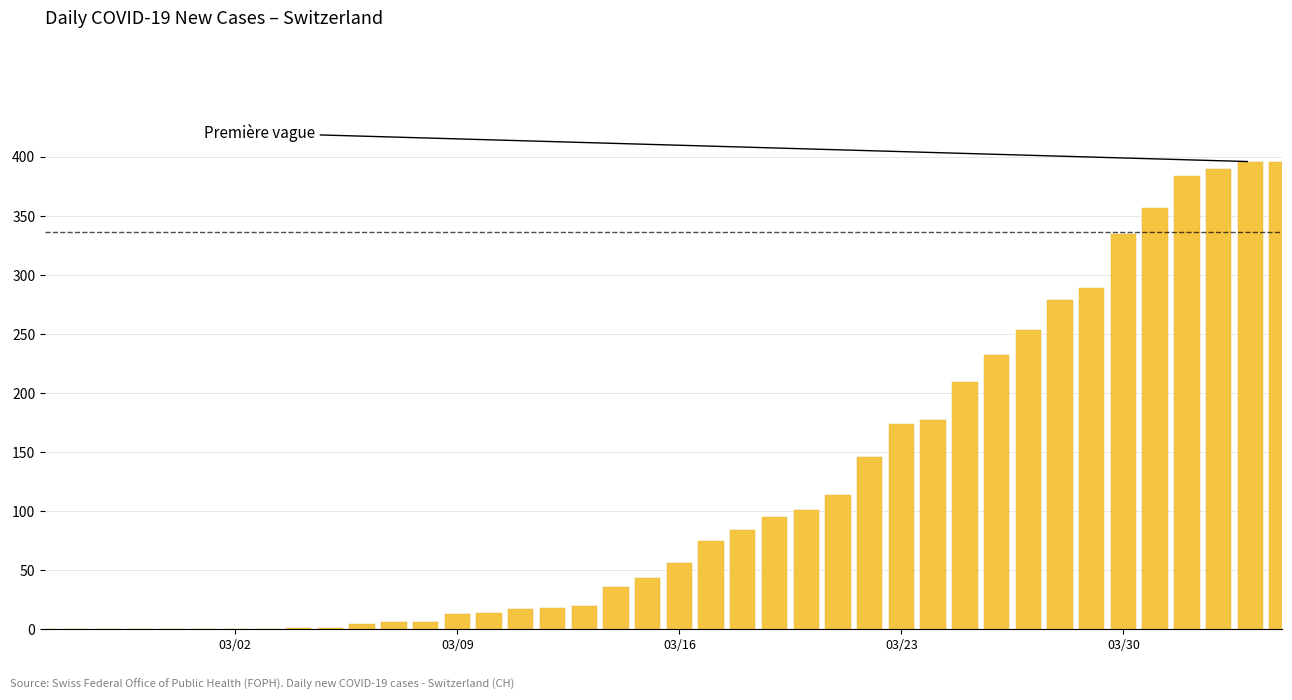

What is the greatest value displayed?

396